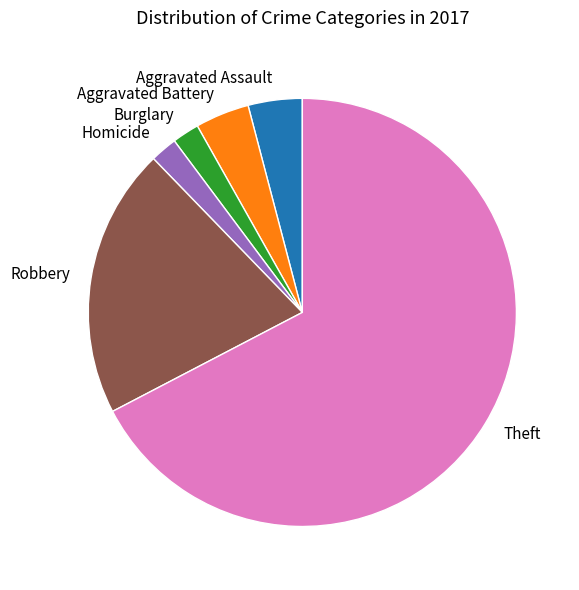

Is the sum of Aggravated Battery and Theft greater than half?

Yes